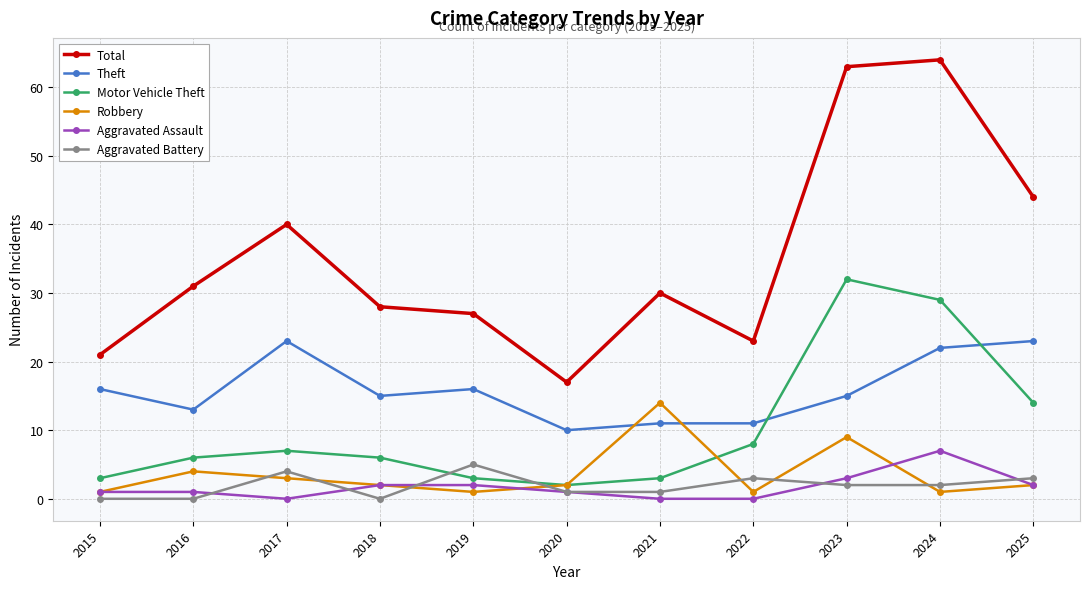

What is the value of the Robbery point at the 5th from the left?

1